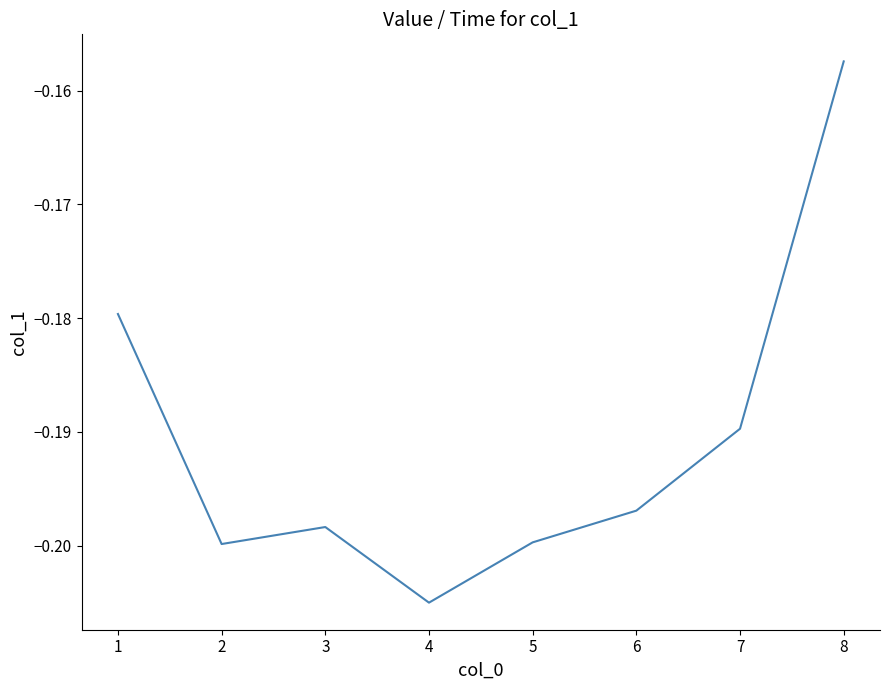

At which category does the data reach its first local peak?

3